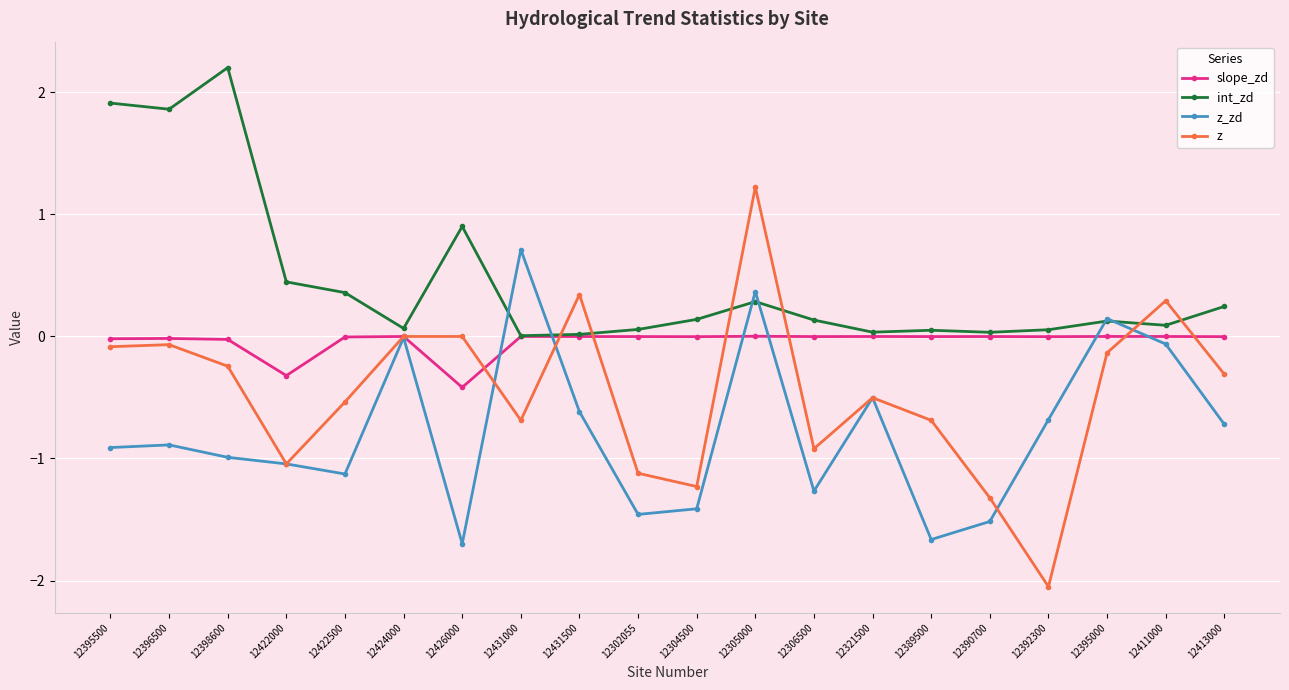

At which category does the chart reach its peak across all series?

12398600